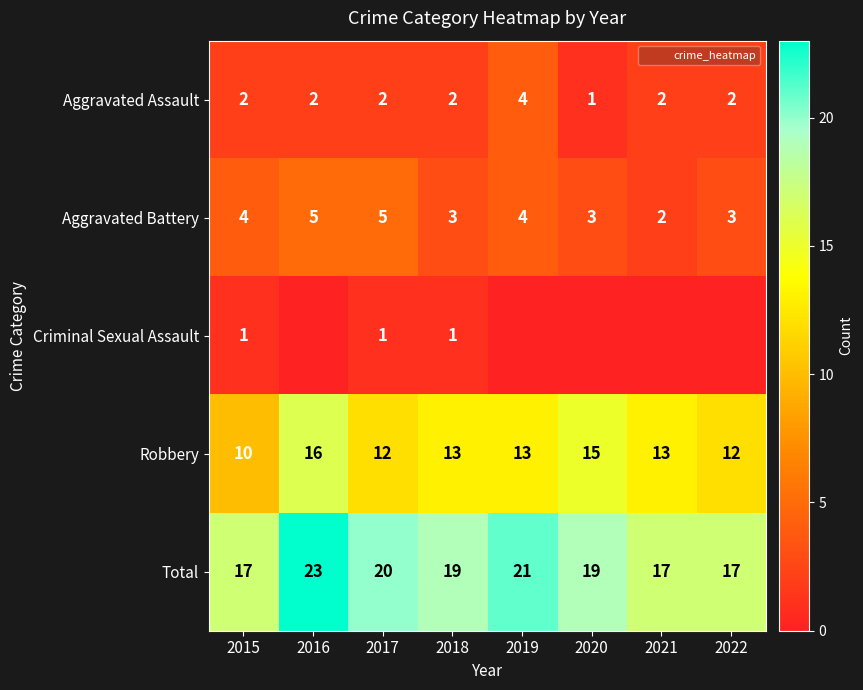

What is the average value of the Robbery series?

13